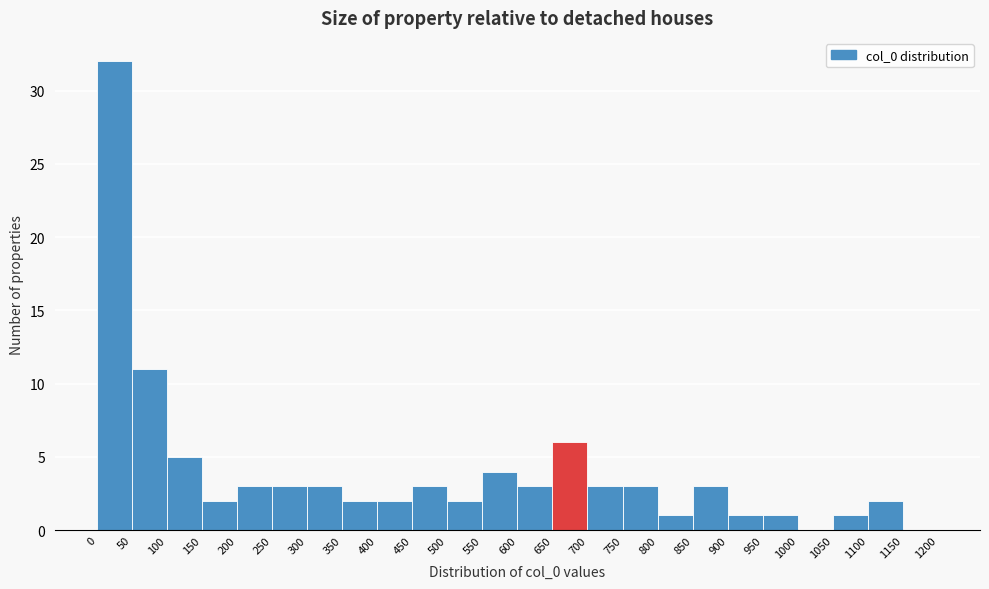

Reading left to right, transcribe this chart: for each bar, give the range it covers on the x-axis and its height. The values are not printed on the chart, so give them approximately, as read against the axis.

0 to 50: 32
50 to 100: 11
100 to 150: 5
150 to 200: 2
200 to 250: 3
250 to 300: 3
300 to 350: 3
350 to 400: 2
400 to 450: 2
450 to 500: 3
500 to 550: 2
550 to 600: 4
600 to 650: 3
650 to 700: 6
700 to 750: 3
750 to 800: 3
800 to 850: 1
850 to 900: 3
900 to 950: 1
950 to 1000: 1
1000 to 1050: 0
1050 to 1100: 1
1100 to 1150: 2
1150 to 1200: 0